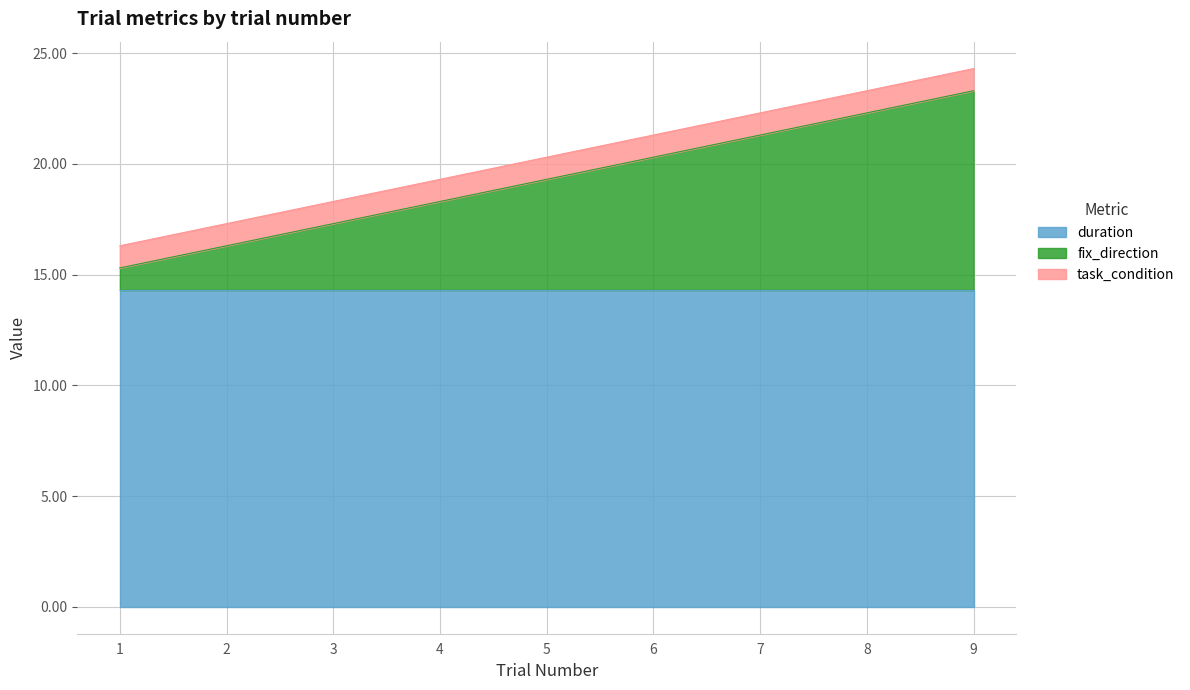

What value does the duration series have at 6?

14.3